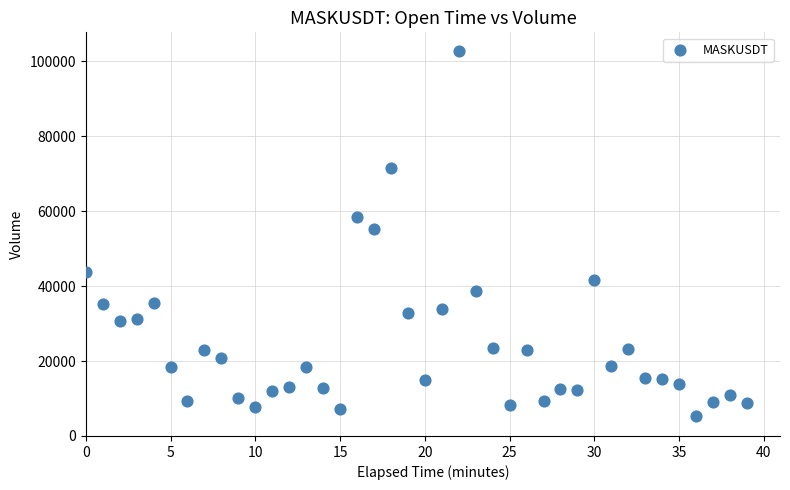

What is the range of Y values (max minus min)?

97534